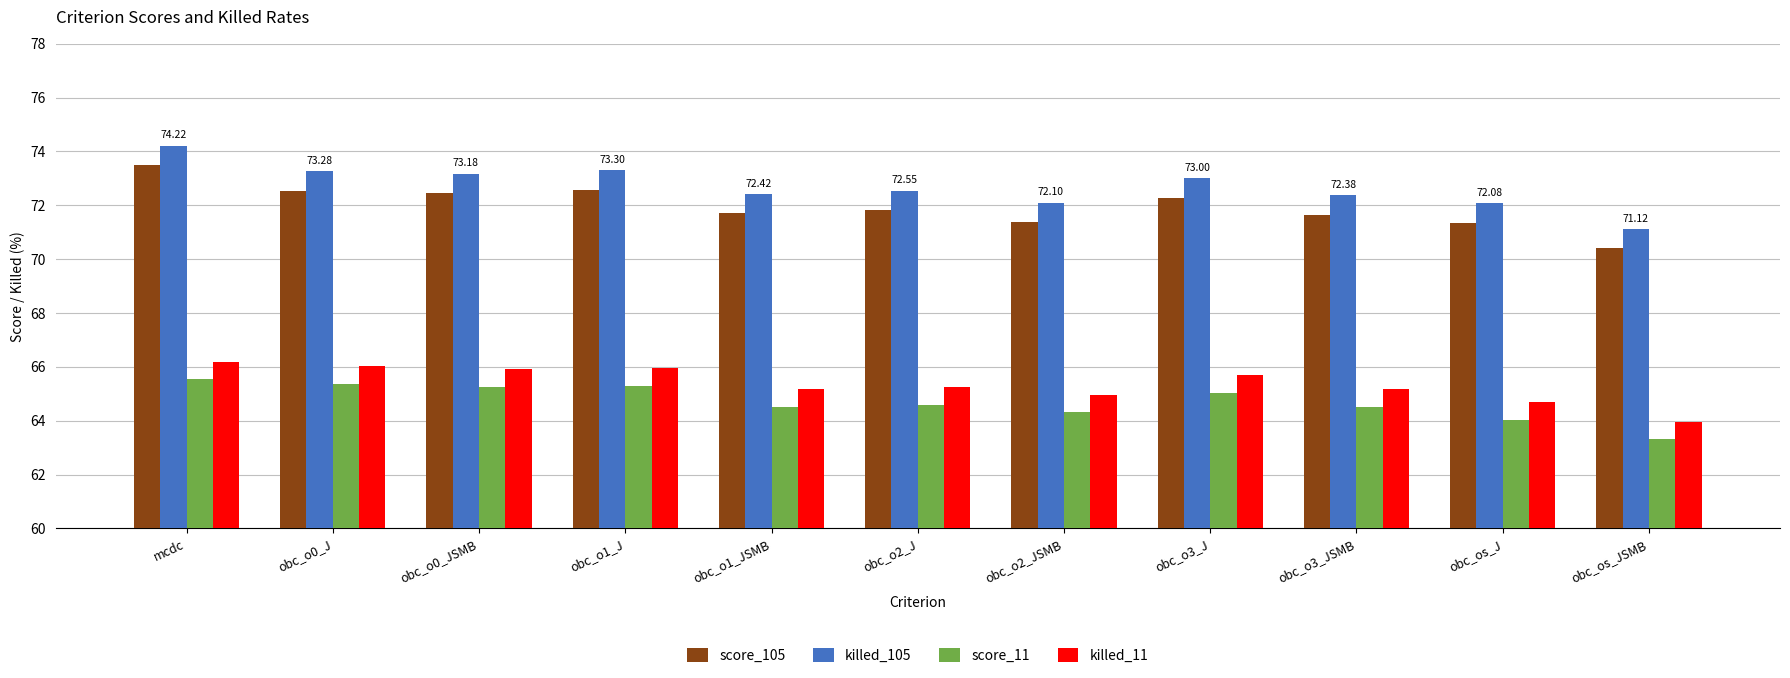

Which category has the highest value in the killed_11 series?

mcdc